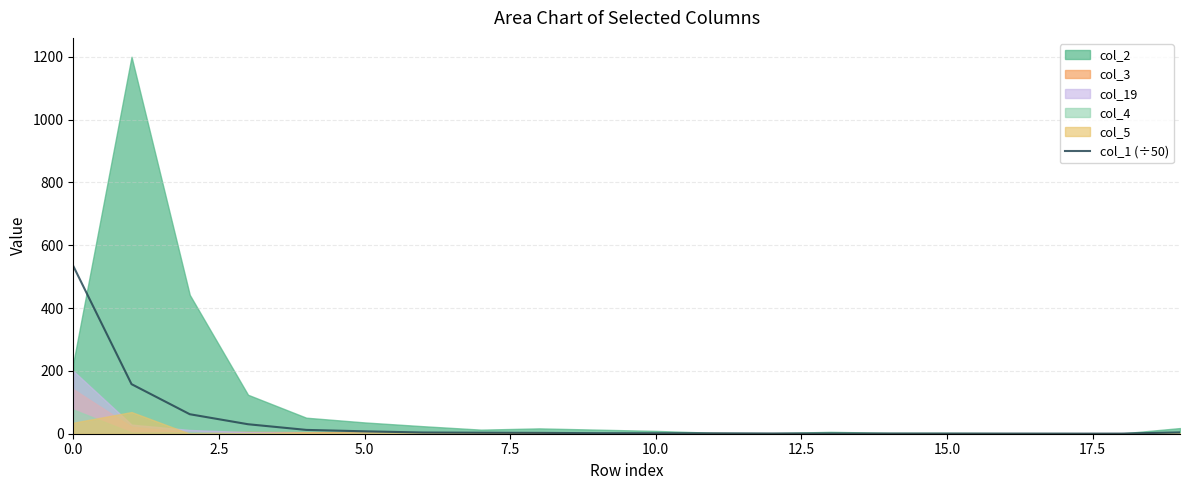

What is the maximum value for col_1 (÷50)?

533.9